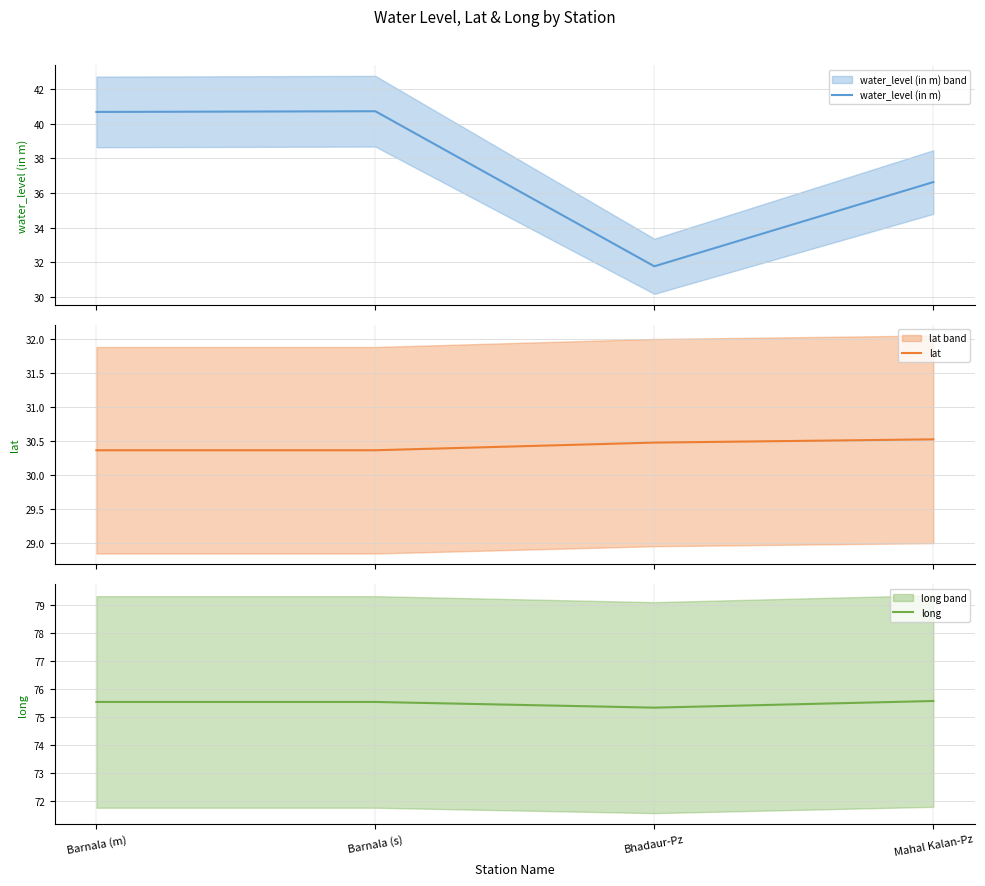

Which label corresponds to the largest value in the chart?

Mahal Kalan-Pz